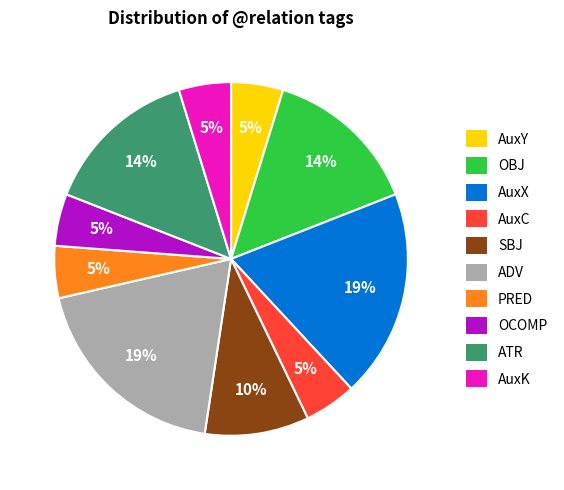

How many slices are in this pie chart?

10